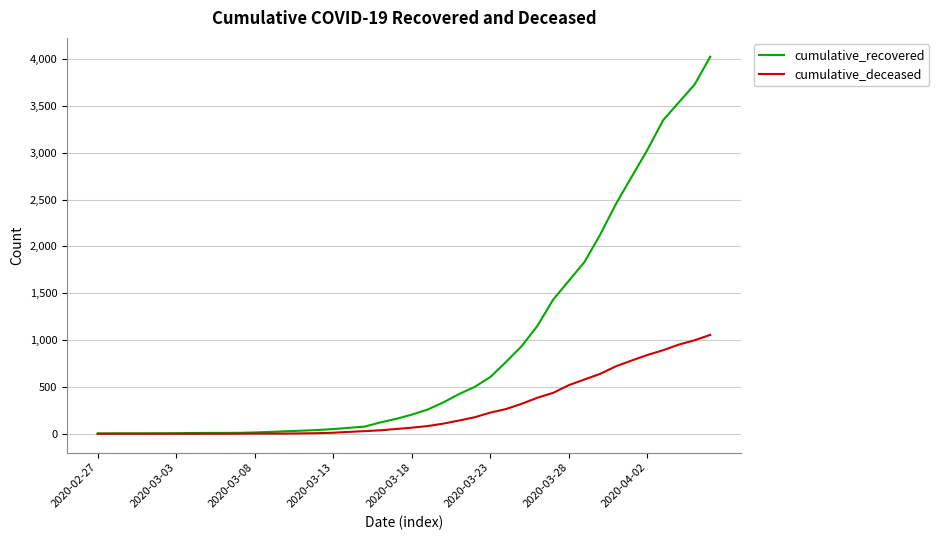

How many lines are shown in the chart?

2